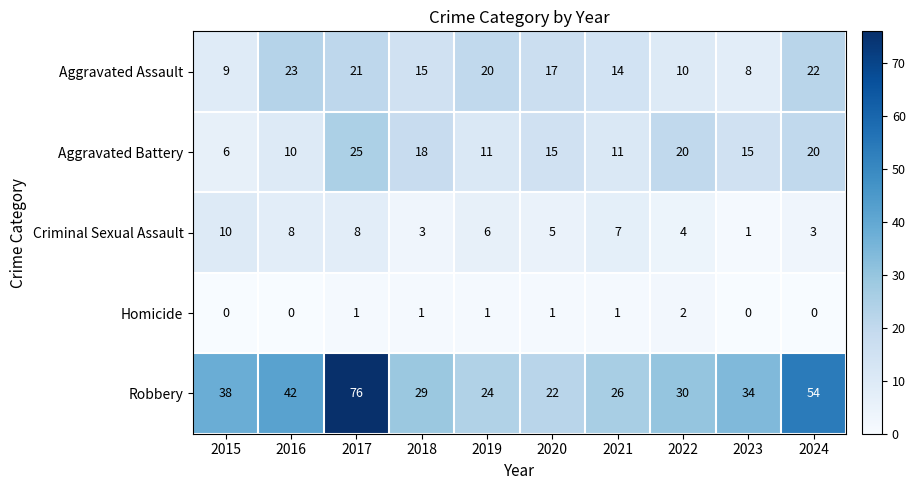

Where is Aggravated Assault nearest to the value 15?

2018